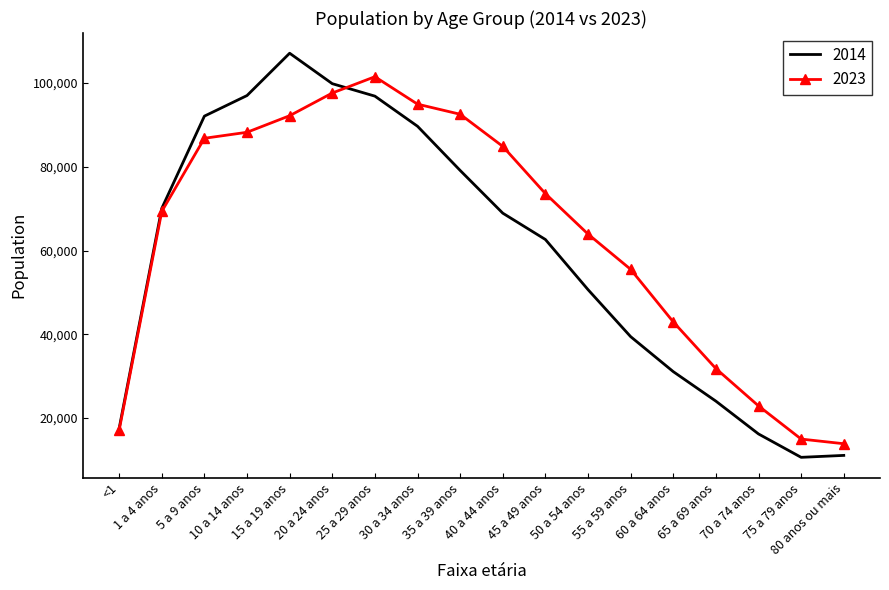

The value of 2023 at 15 a 19 anos is 164313. True or false?

False